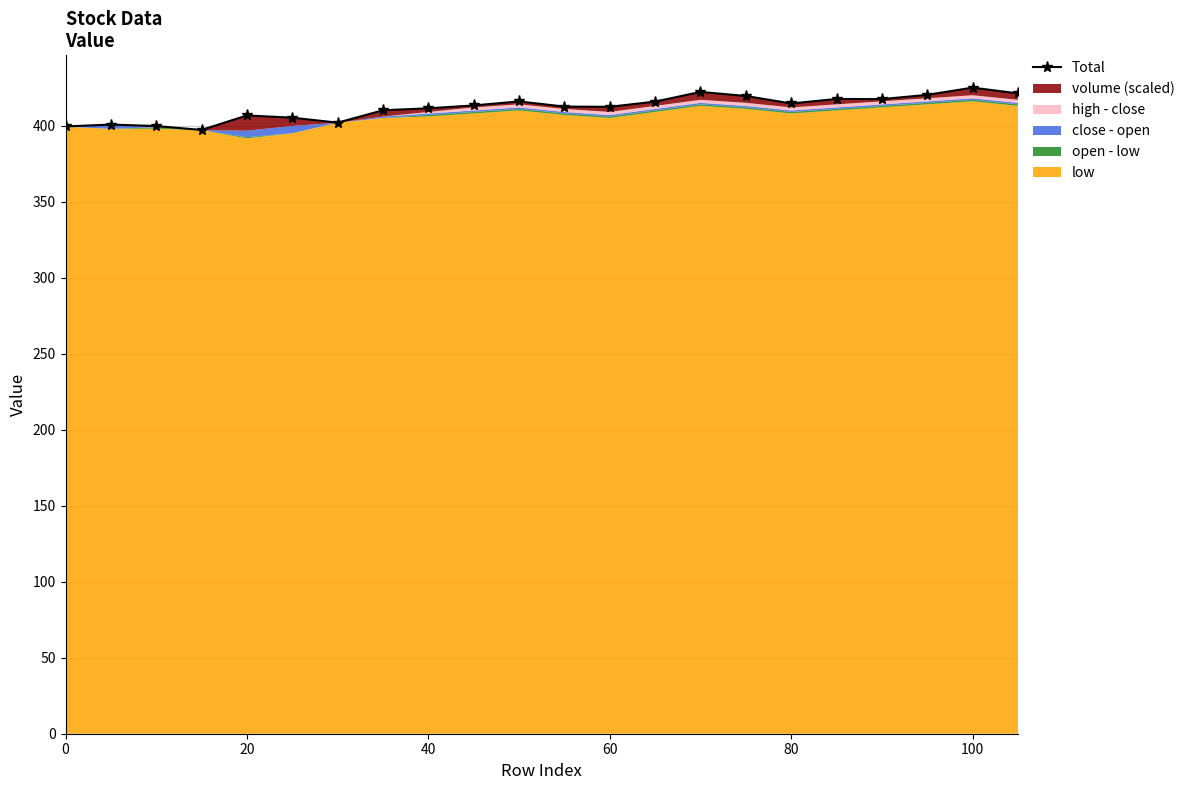

How many points are lower than both their immediate neighbors (excluding endpoints)?

5